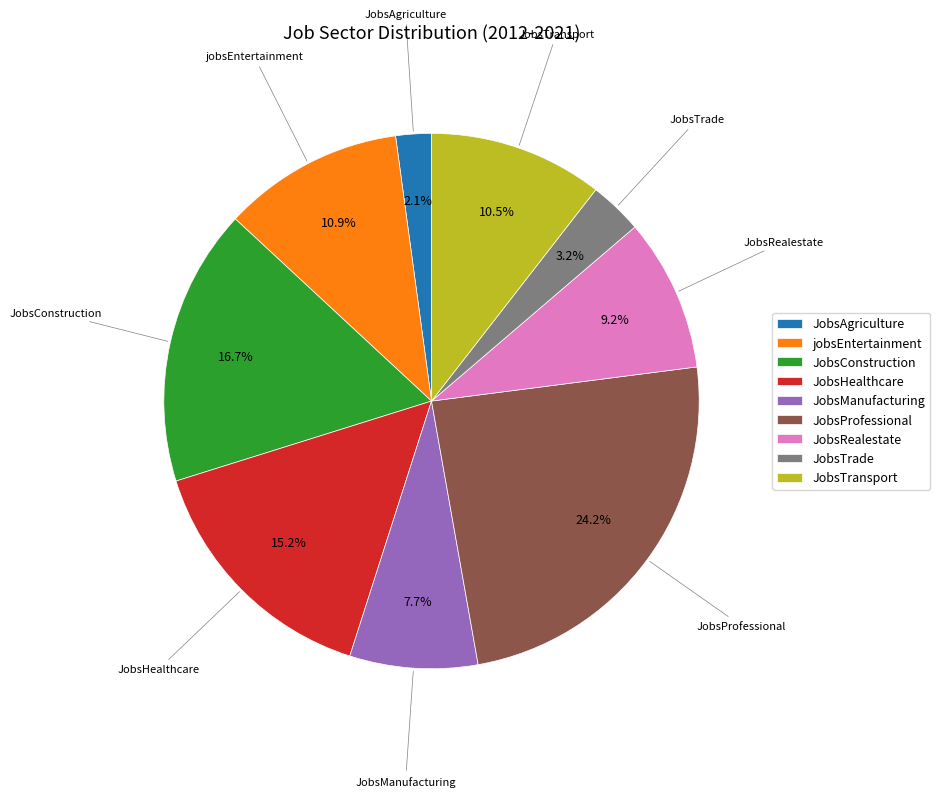

The JobsHealthcare slice represents 15% of the pie. True or false?

True